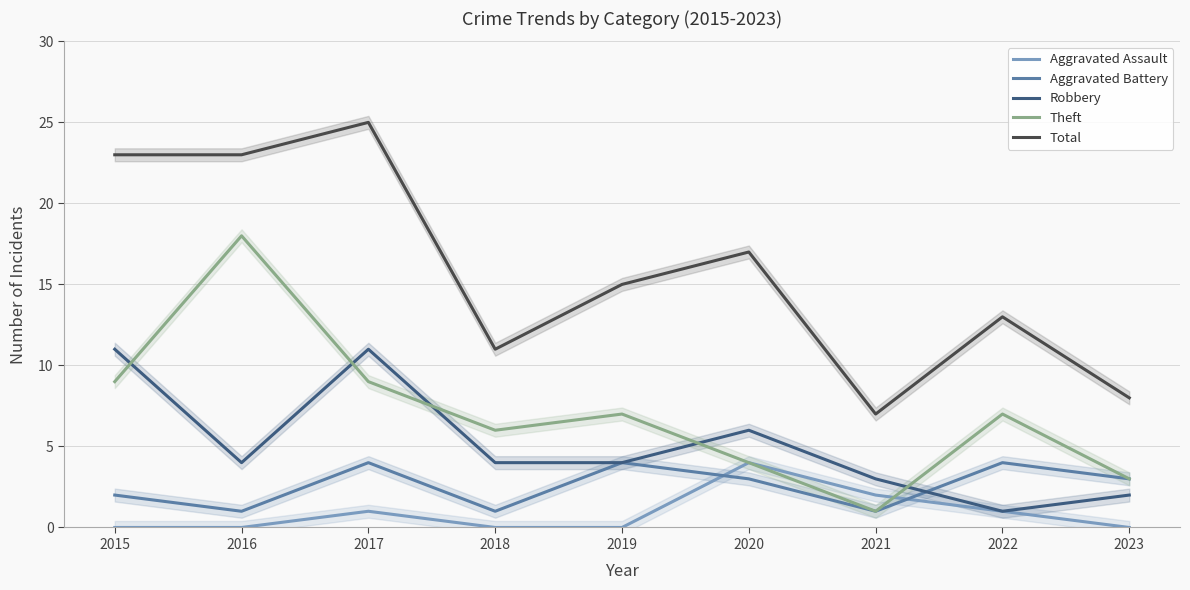

Which series has the largest total across all categories?

Total